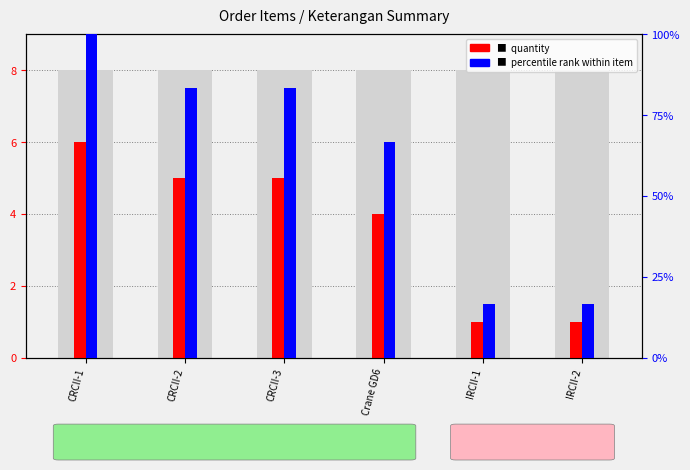

What value does the quantity series have at CRCII-2?

5.0